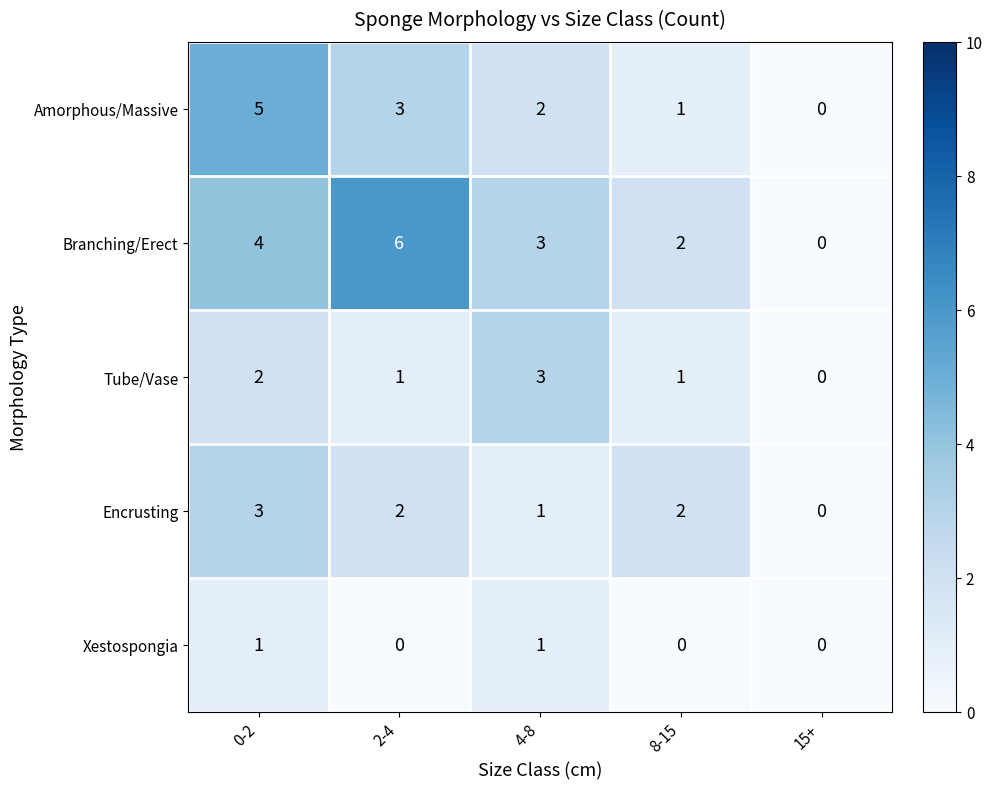

How many categories are shown in the chart?

5